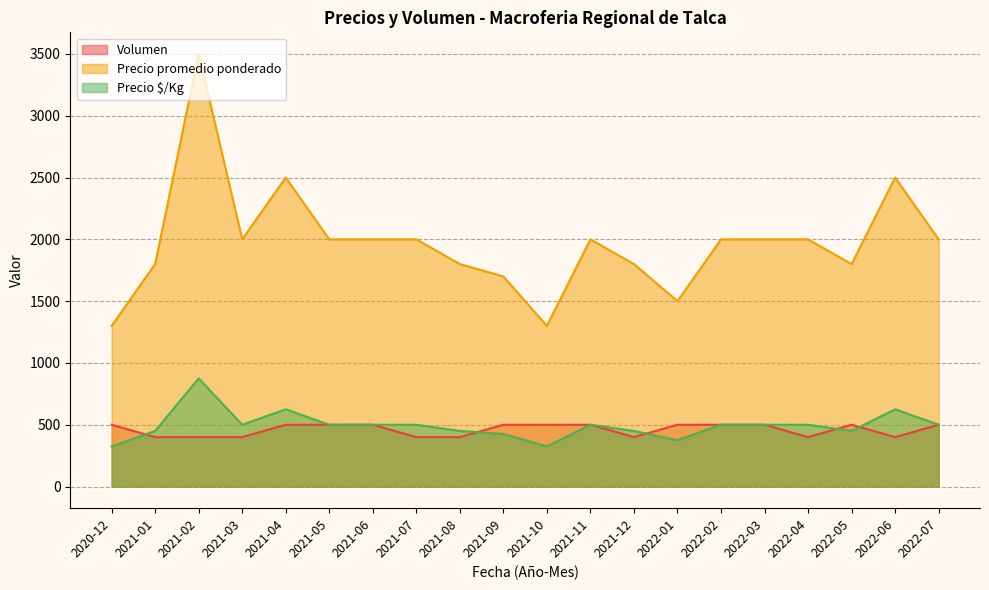

What is the highest value of the Precio $/Kg series?

875